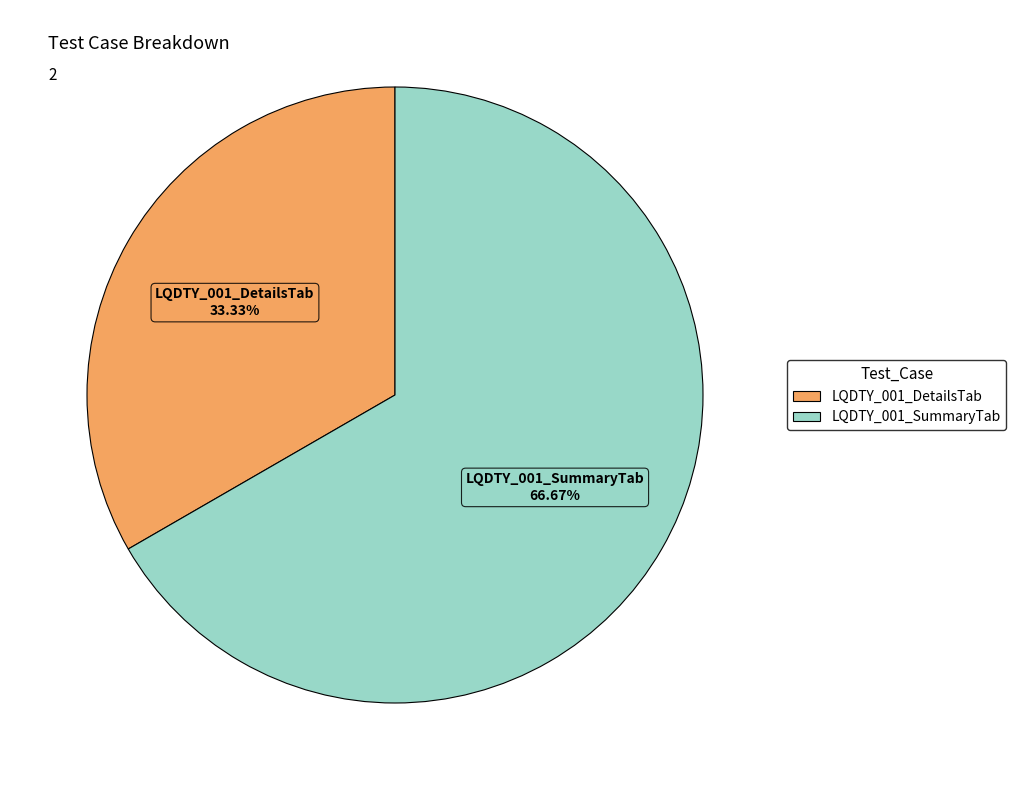

Which category has the biggest portion of the pie?

LQDTY_001_SummaryTab